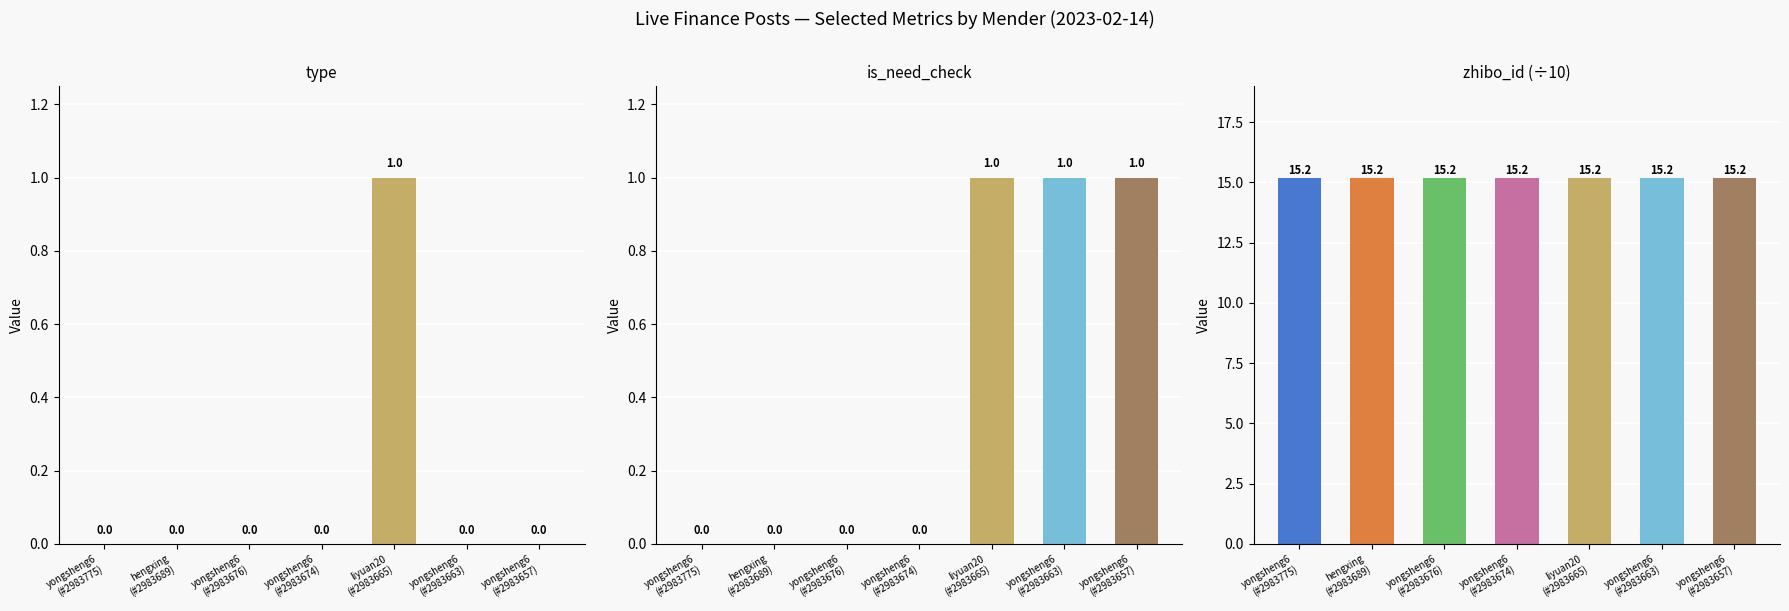

How many data points does each series have?

7